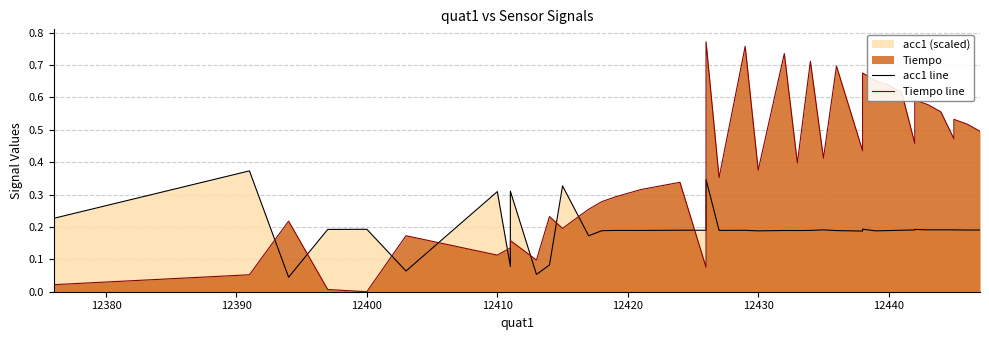

What is the sum of all Tiempo line values?

15.4